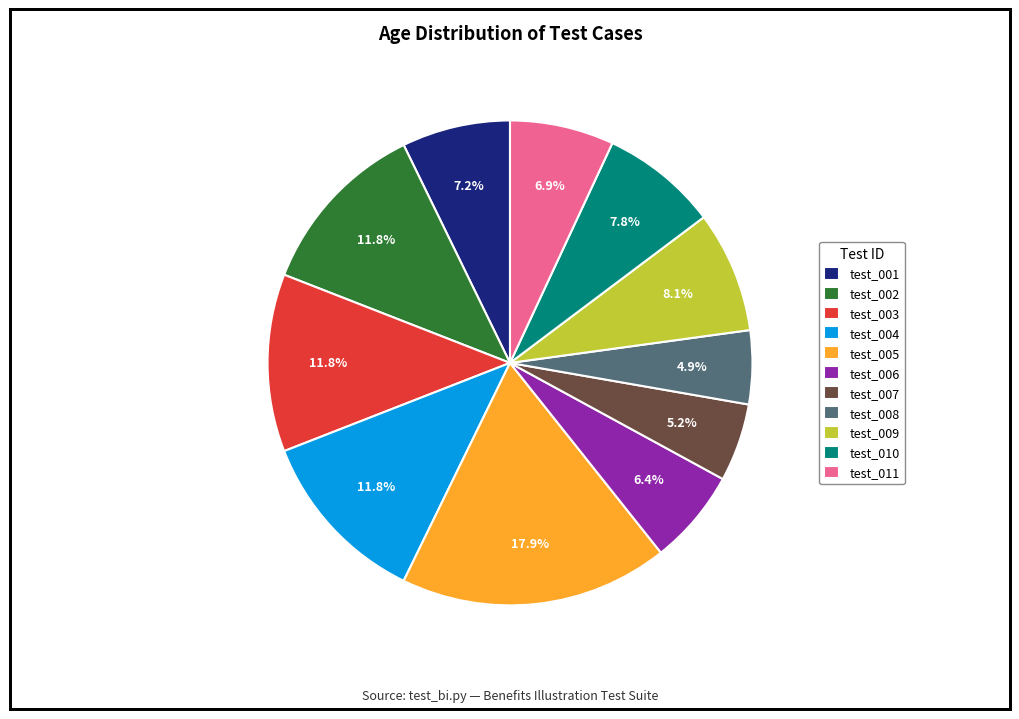

Does test_010 represent more than half of the total?

No